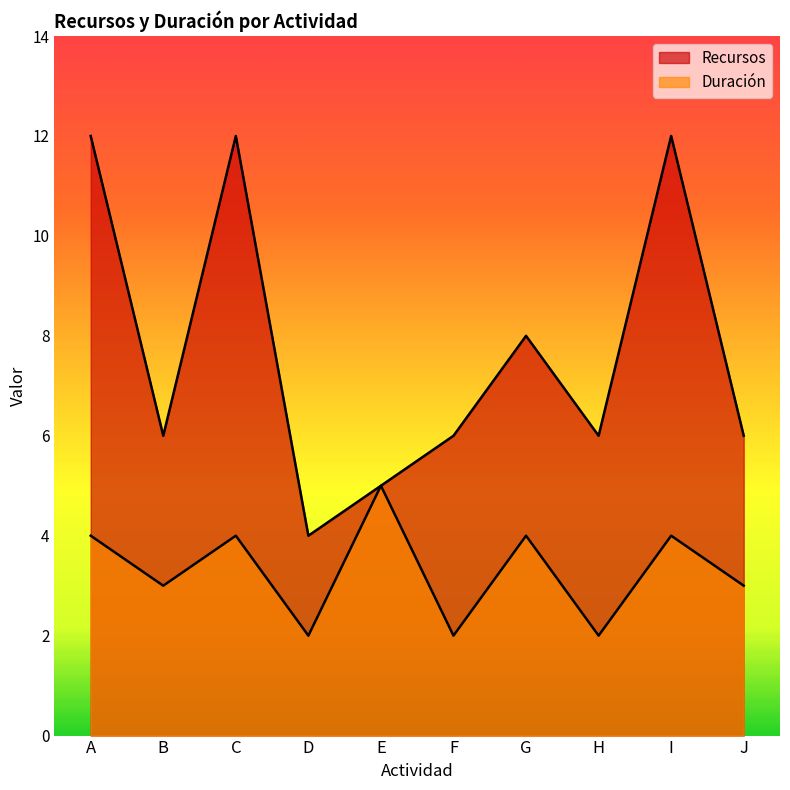

The Recursos series shows 12 at A. True or false?

True